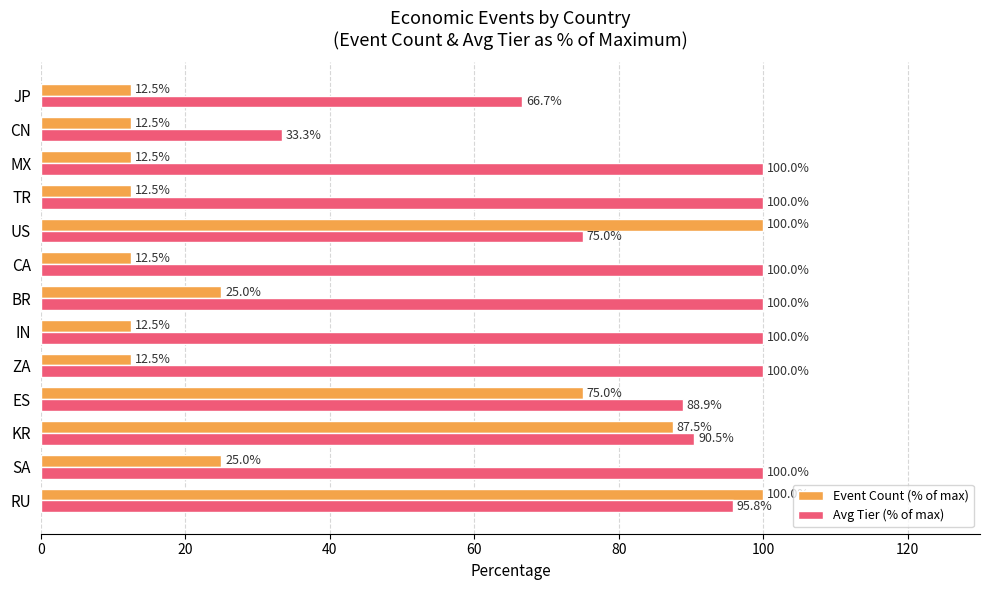

What is the difference between the maximum and second lowest values in the Event Count (% of max) series?

87.5